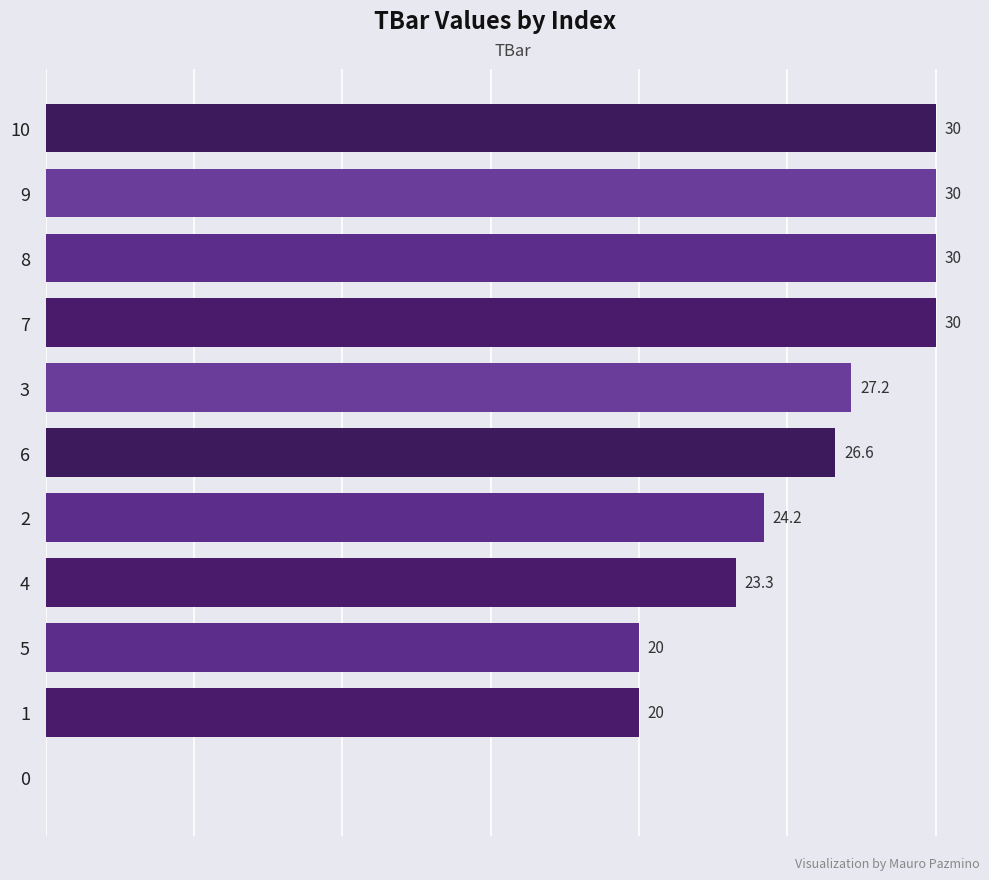

Are the bars horizontal?

Yes